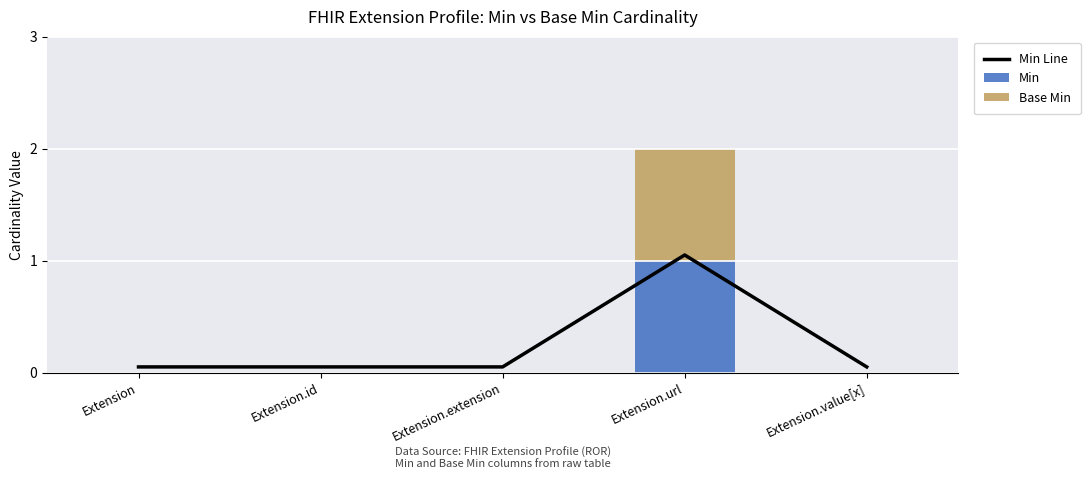

What is the sum of all Min values?

1